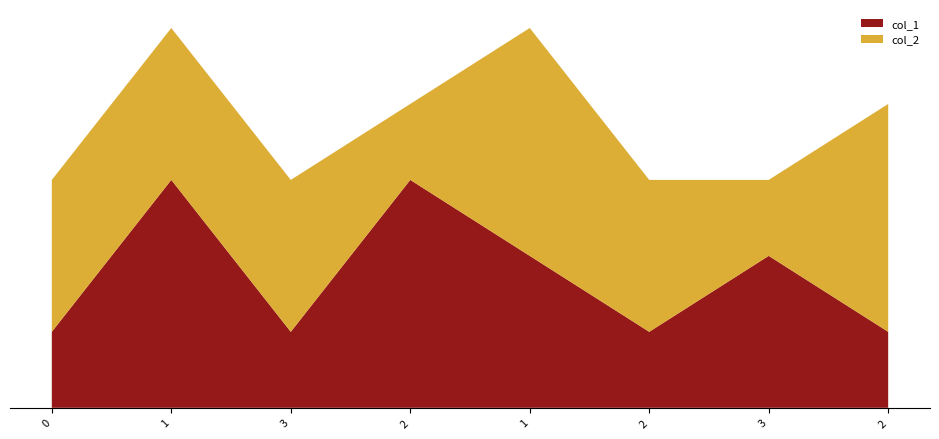

Reading left to right, list all the values displayed in this chart.

col_1: 1	3	1	3	2	1	2	1
col_2: 2	2	2	1	3	2	1	3